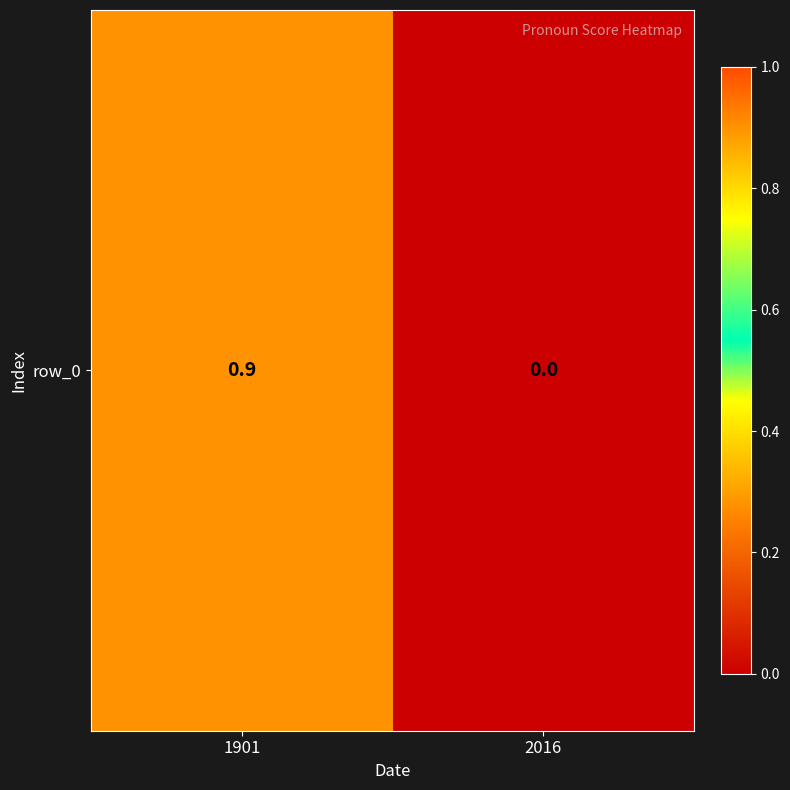

Between 1901 and 2016, which is larger?

1901